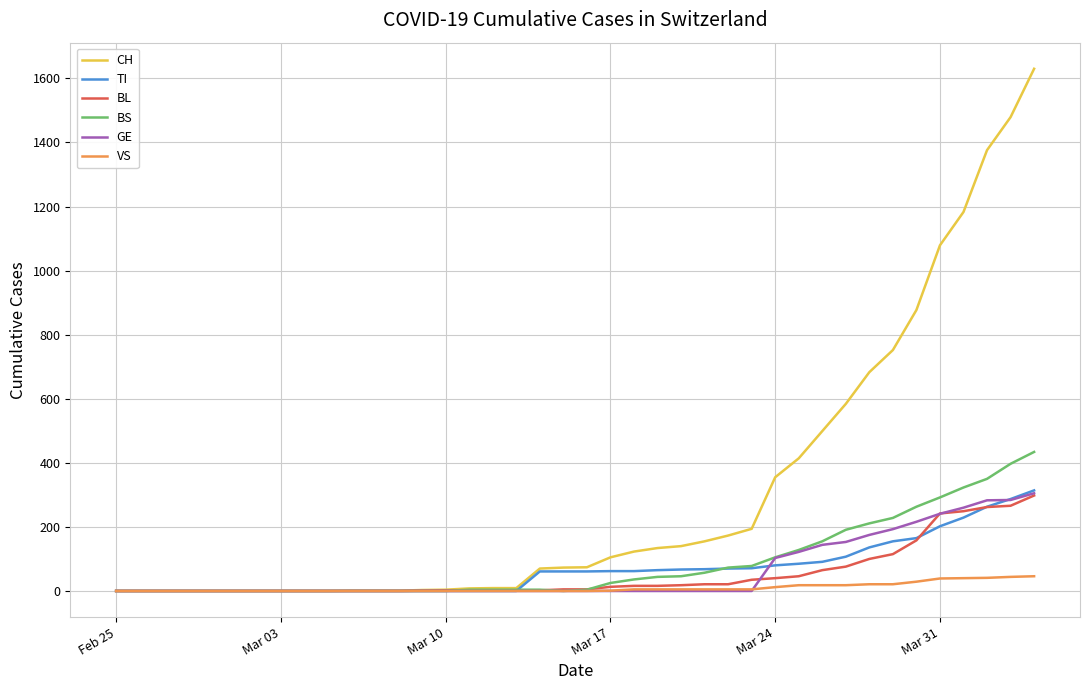

Which series has the widest spread of values?

CH